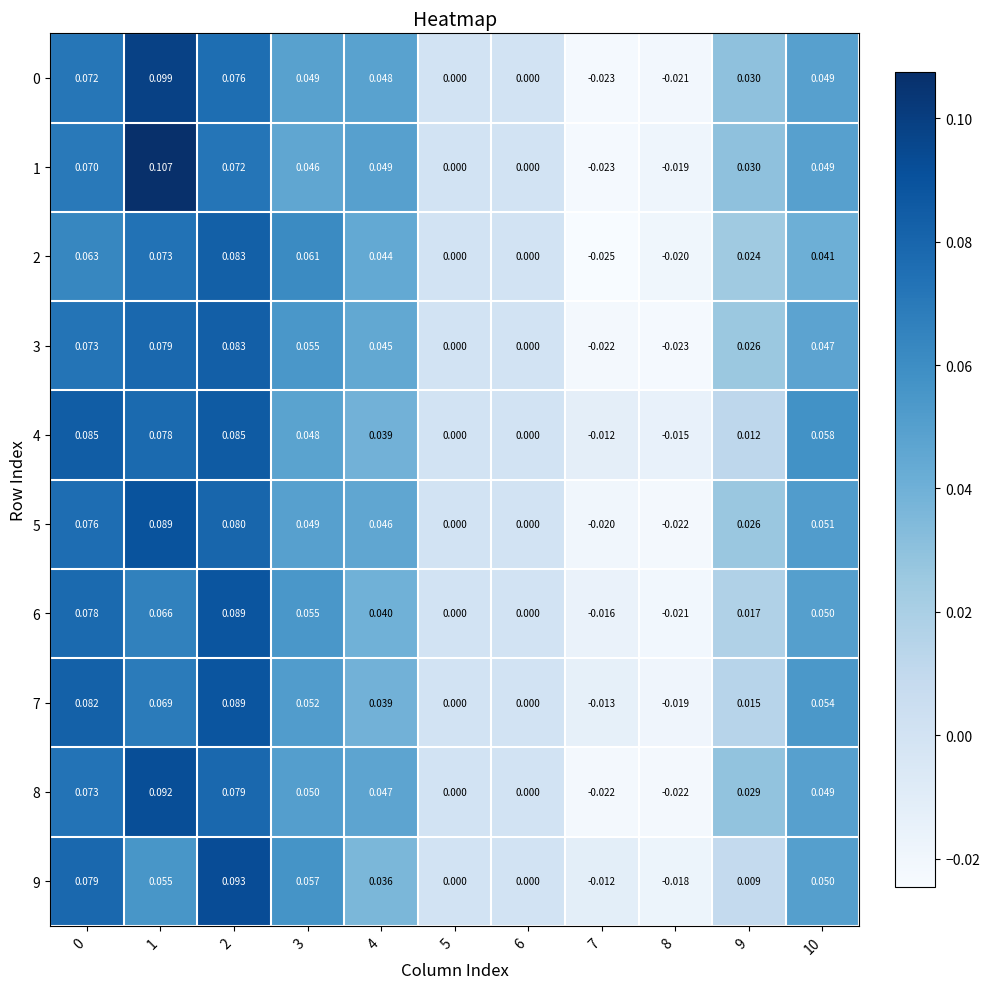

Is the value of 3 at 1 greater than the value of 8 at 0?

Yes